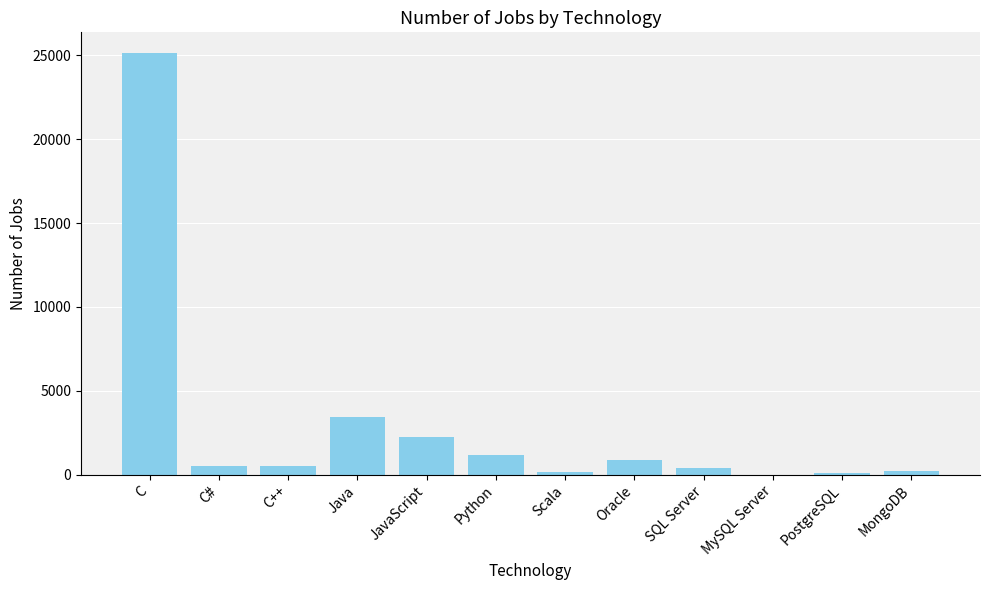

How many categories are shown in the chart?

12